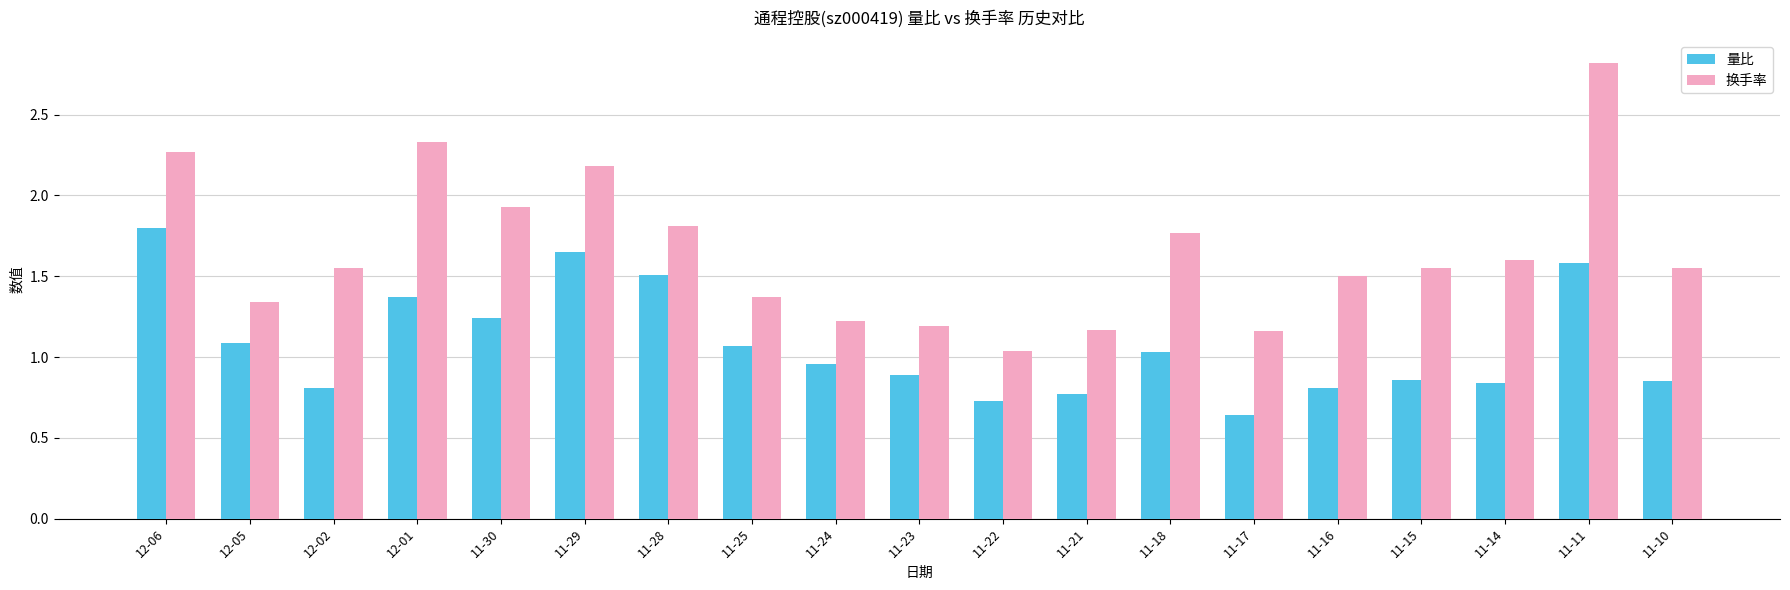

Which series changed the most between 11-23 and 11-10?

换手率